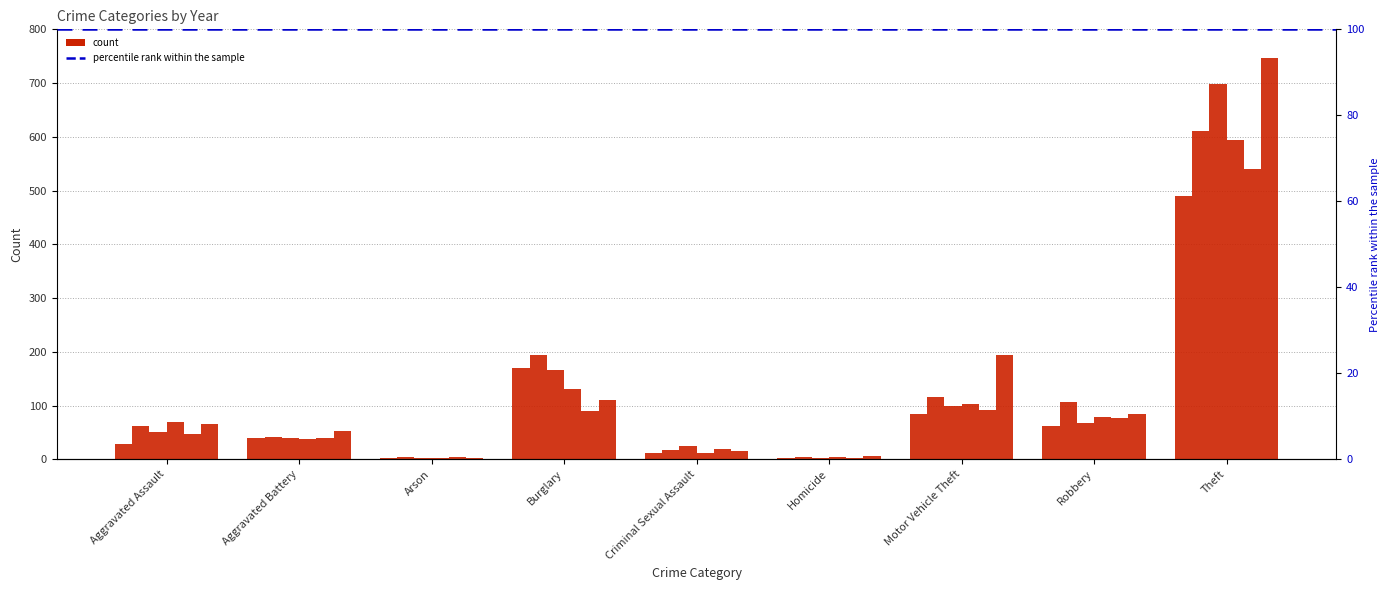

What is the value of the 2019 bar at the 1st from the left?

50